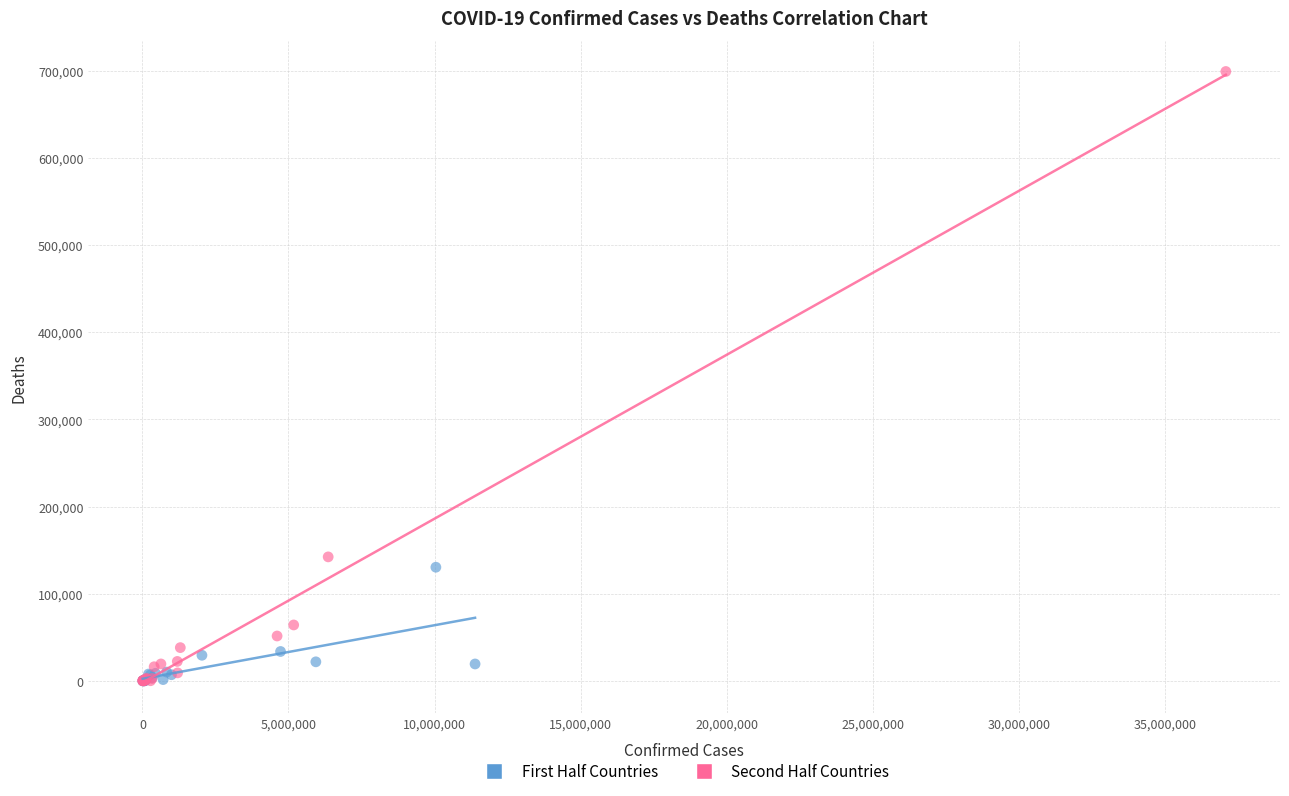

Which series has the widest spread of Y values?

Second Half Countries